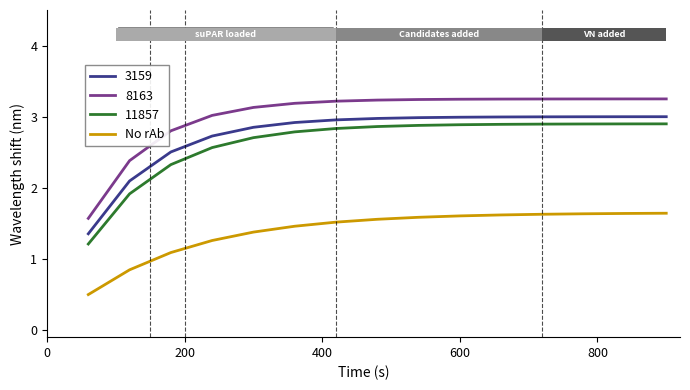

True or false: No rAb and 11857 cross at least once.

False